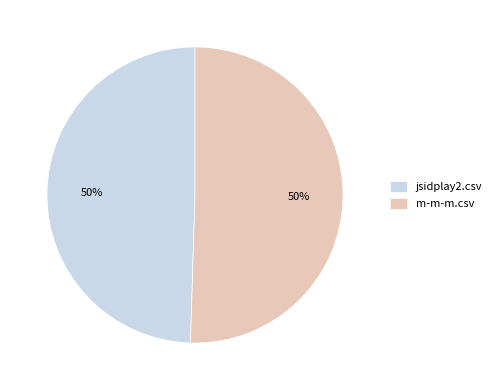

To the nearest percent, what is the combined percentage of m-m-m.csv and jsidplay2.csv?

100%